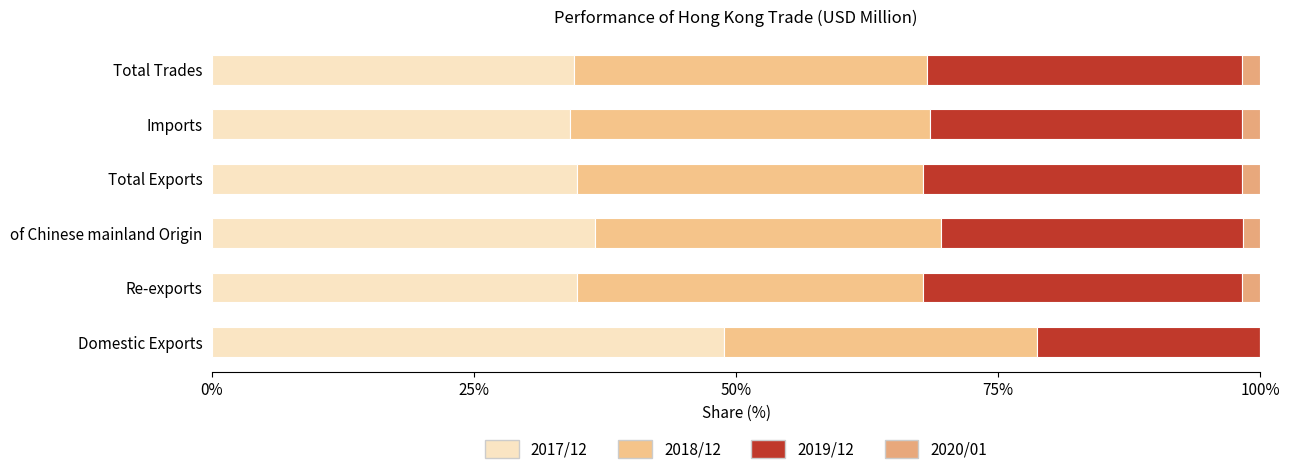

Reading left to right, transcribe all the data shown in this chart.

2017/12: 48.9	34.8	36.6	34.9	34.1	34.5
2018/12: 29.8	33.0	33.0	33.0	34.4	33.7
2019/12: 21.3	30.5	28.8	30.4	29.7	30.1
2020/01: 0.0	1.7	1.6	1.7	1.8	1.7